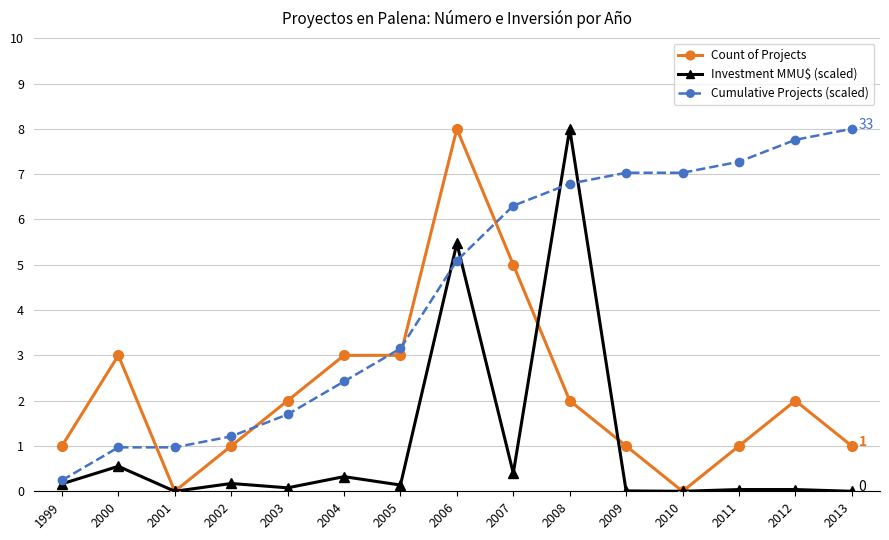

What is the greatest value displayed?

8.0